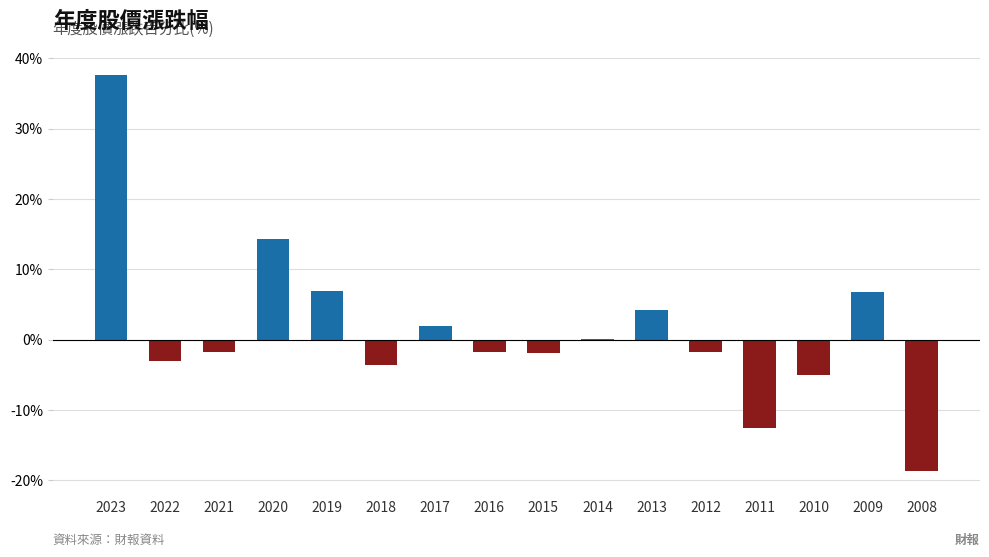

True or false: the data shows 1.9 at 2017.

True